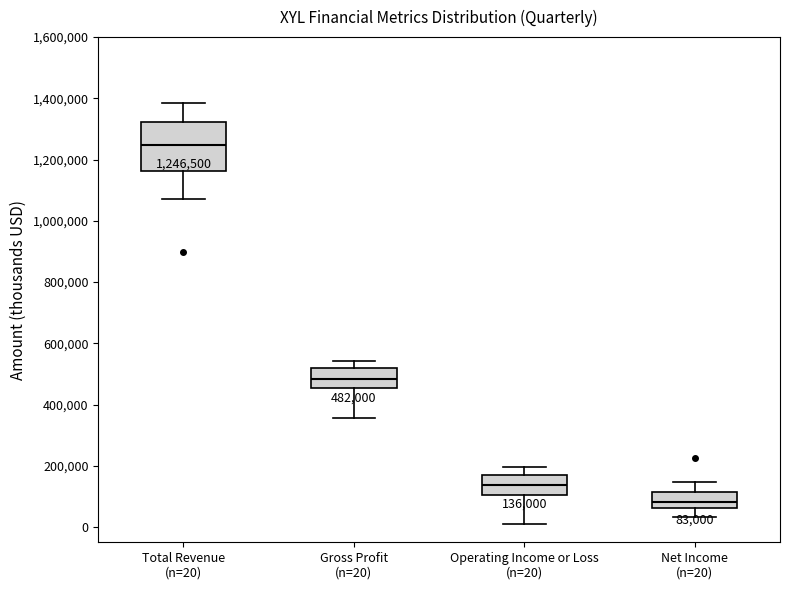

Which box has the highest median line?

Total Revenue (n=20)